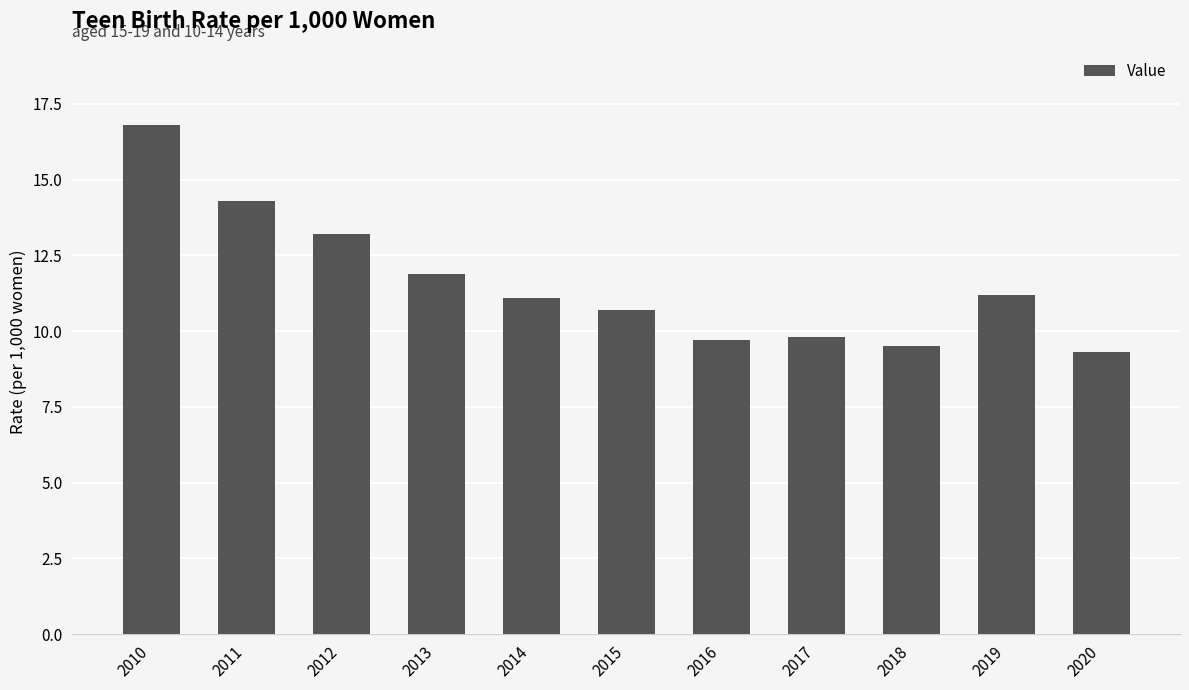

Where is the data nearest to the value 13?

2012